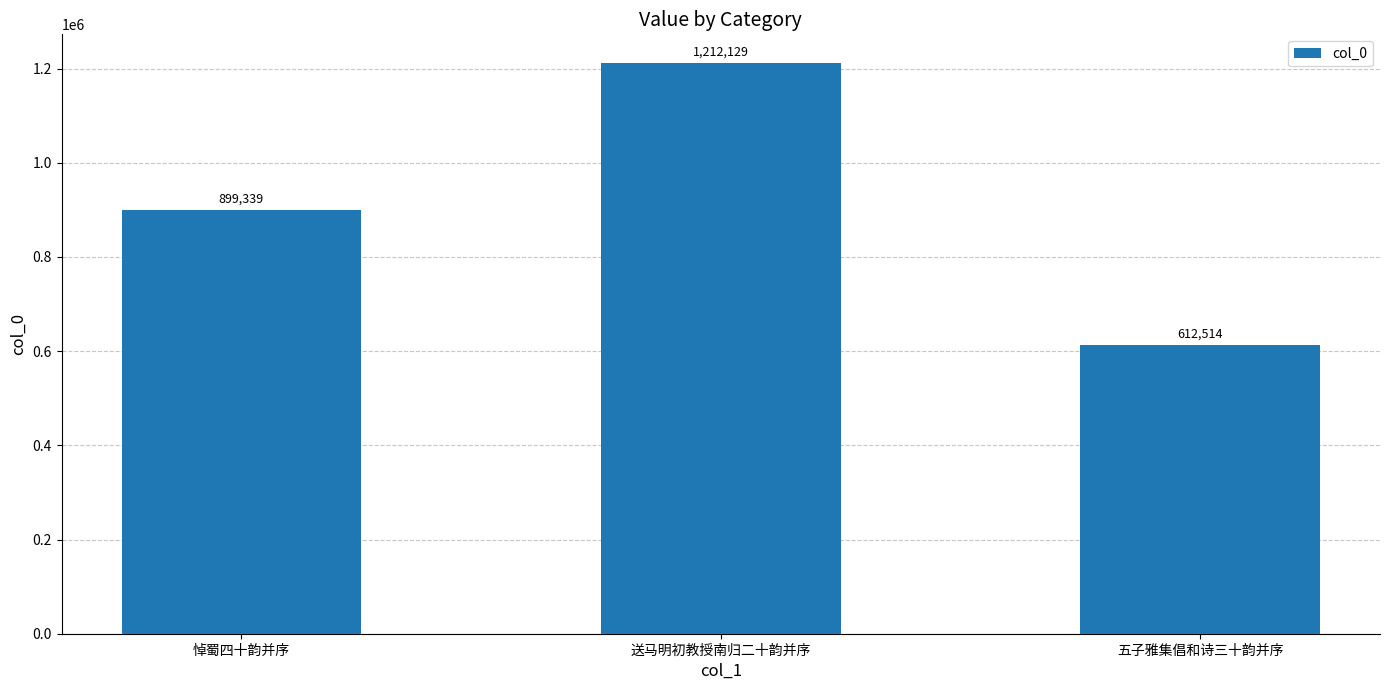

What is the label of the 3rd bar from the right?

悼蜀四十韵并序